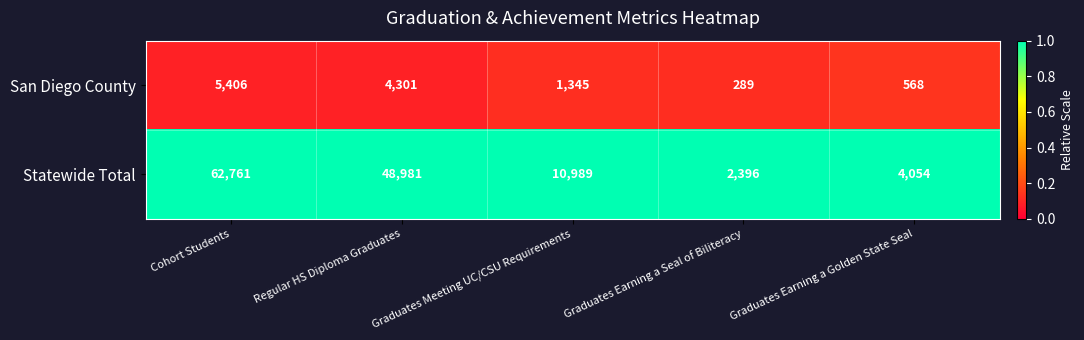

Which series has the largest range (max minus min)?

Statewide Total